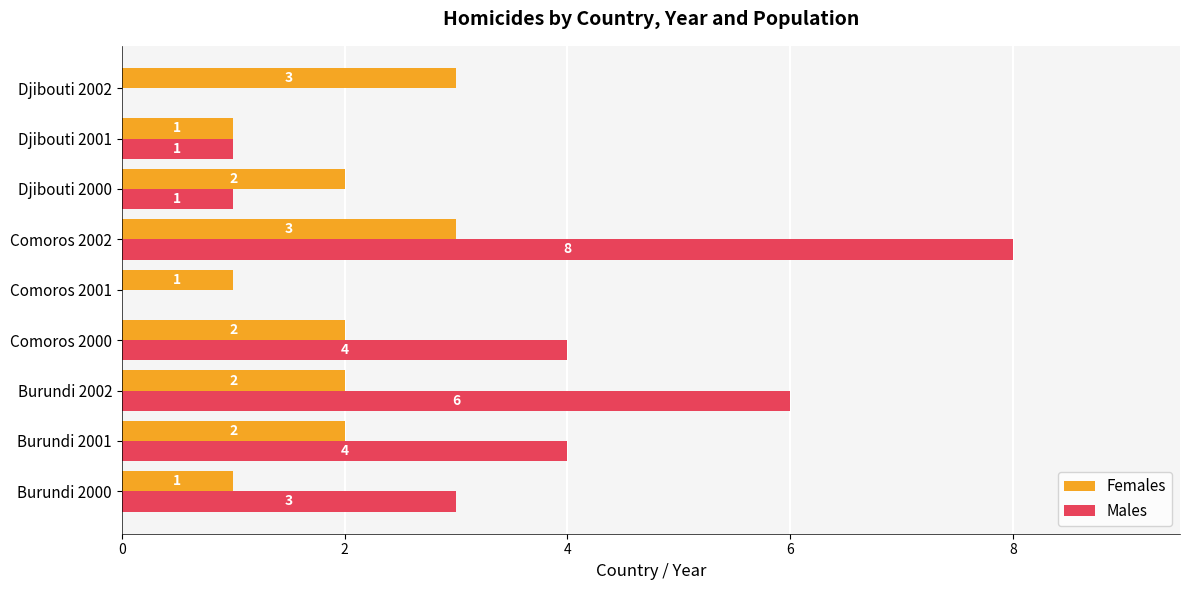

Which series changed the most between Comoros 2000 and Djibouti 2000?

Males